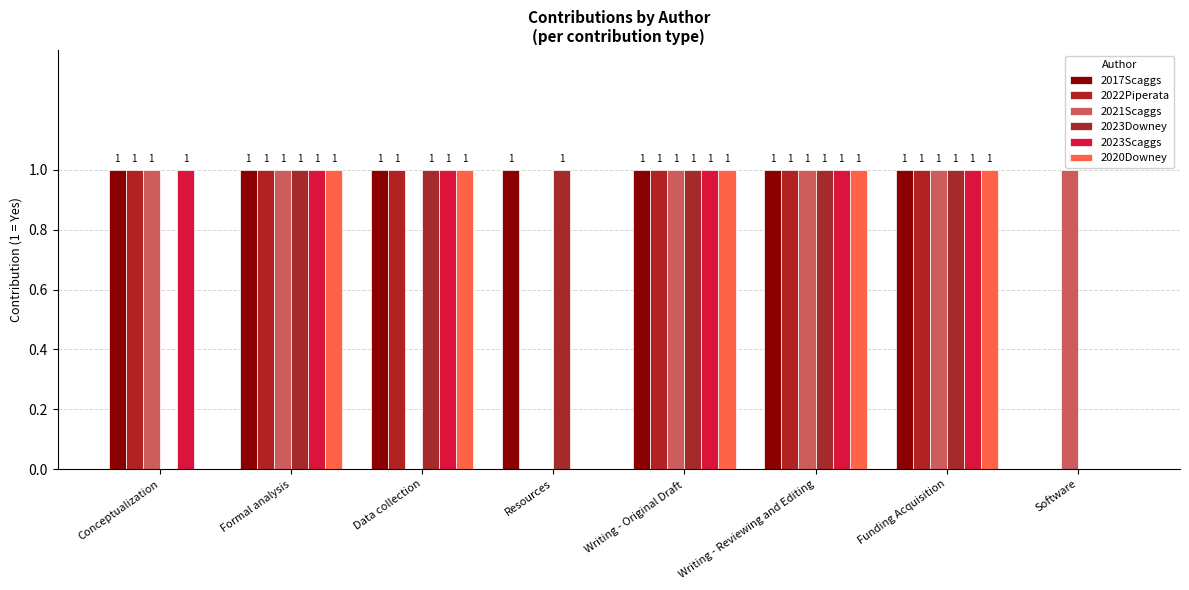

How many series are shown in this chart?

6